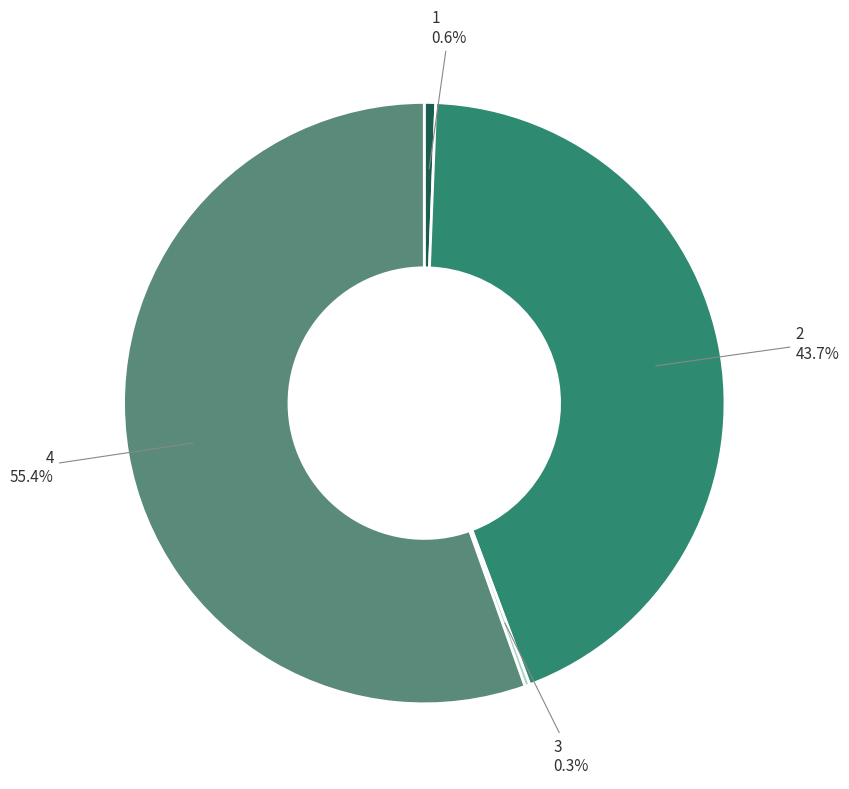

Between 2 and 4, which is larger?

4